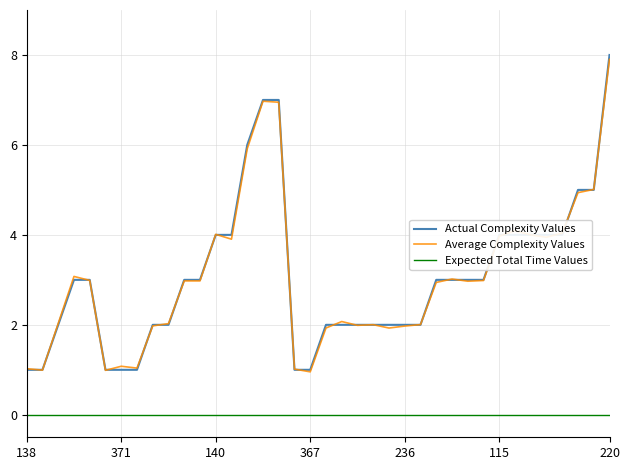

Which series has the largest range (max minus min)?

Actual Complexity Values